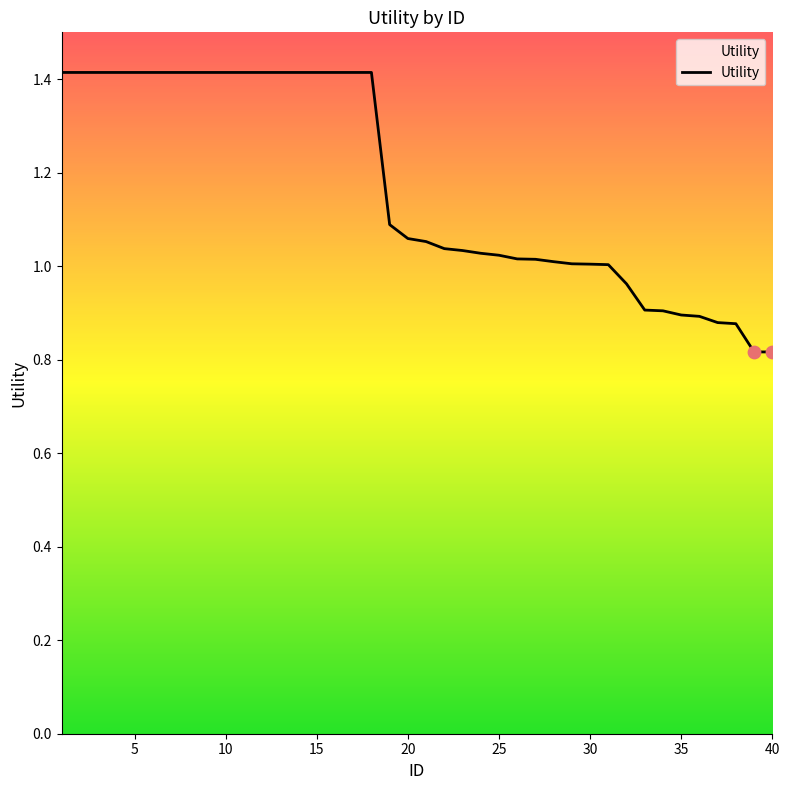

What is the difference between the maximum and minimum values?

0.6